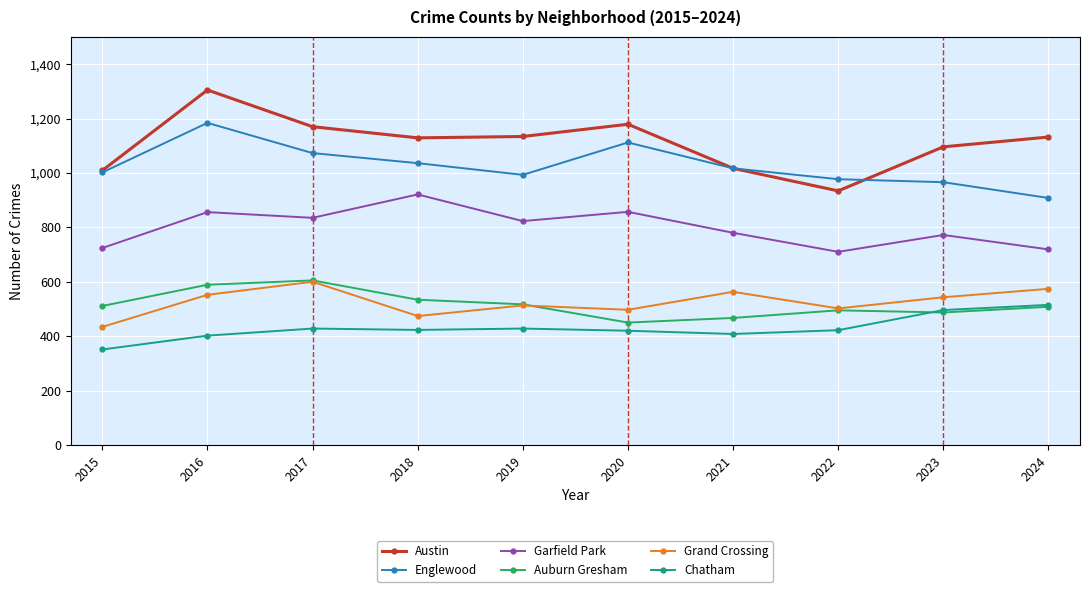

Is it true that Garfield Park equals 432 at 2019?

False